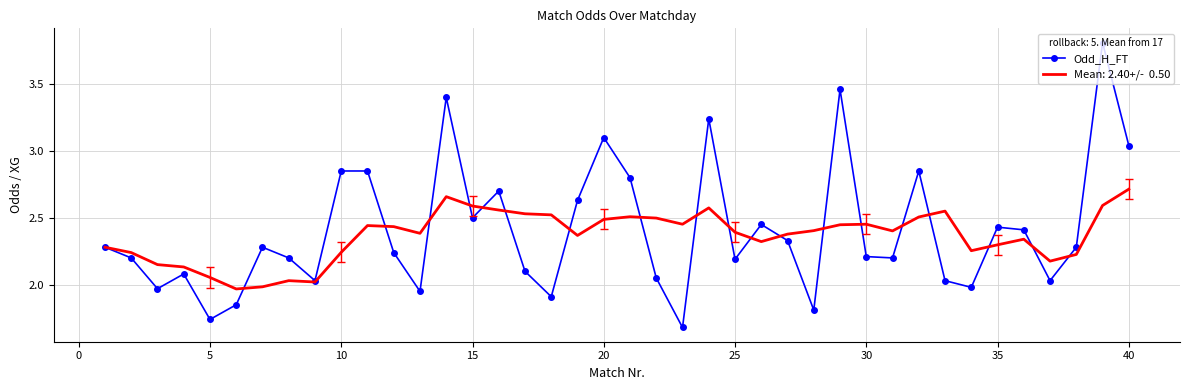

What is the maximum value shown in the chart?

3.8